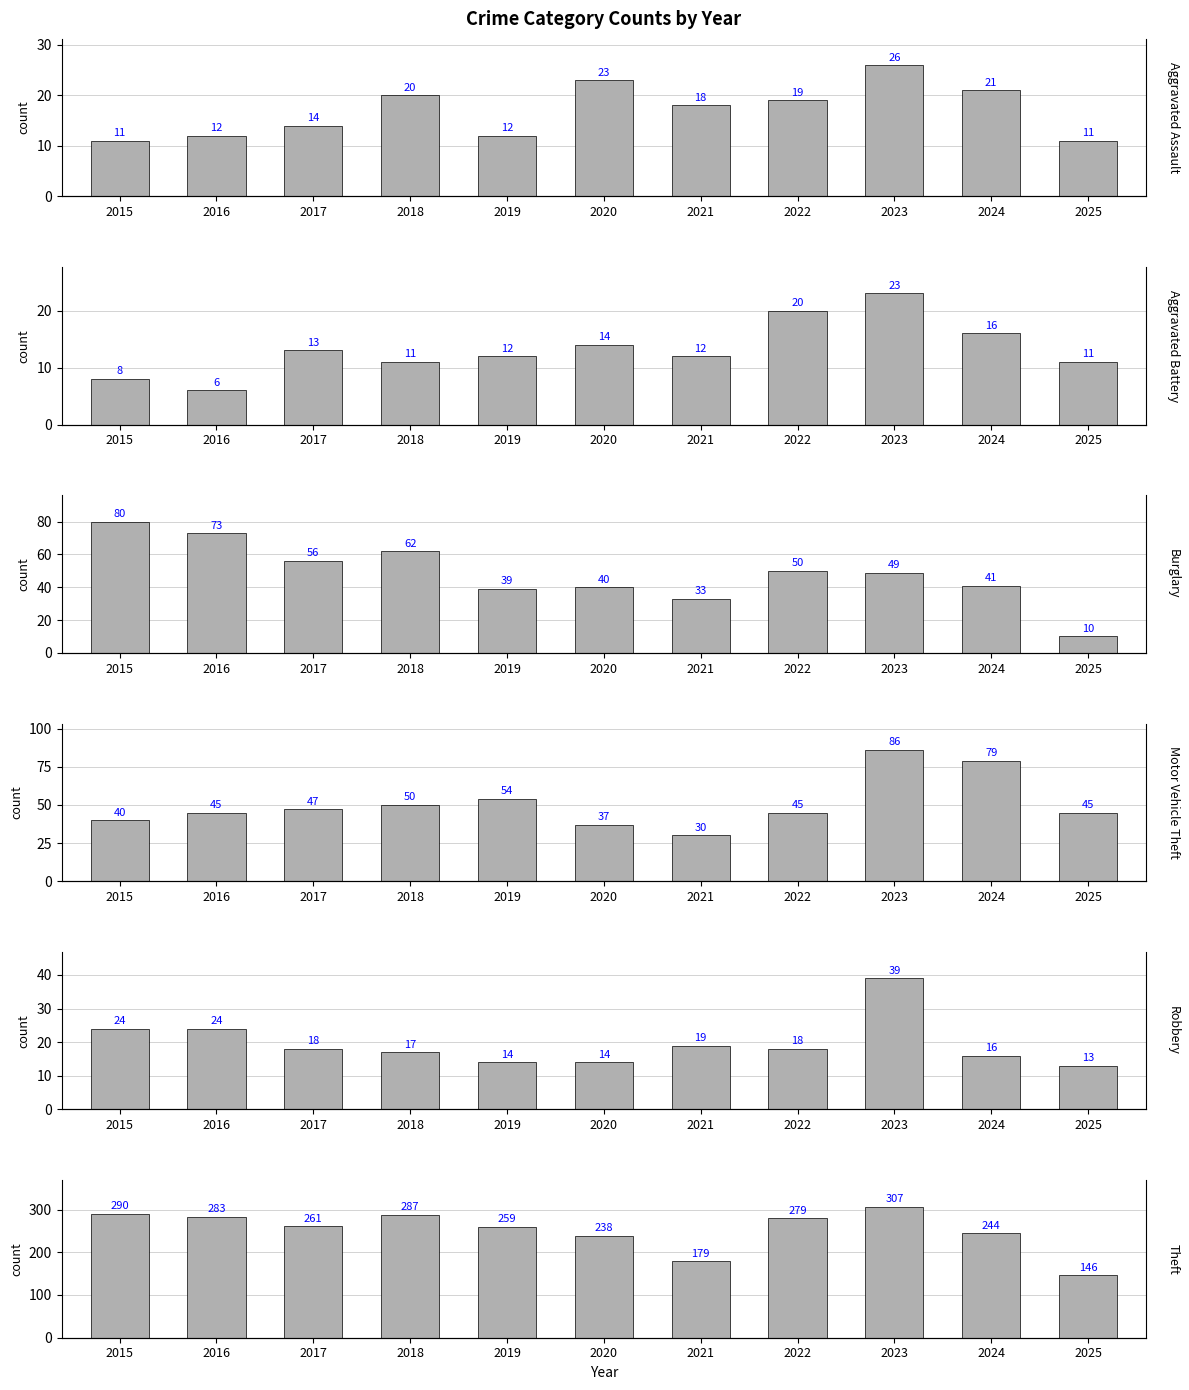

What is the average value of the Burglary series?

48